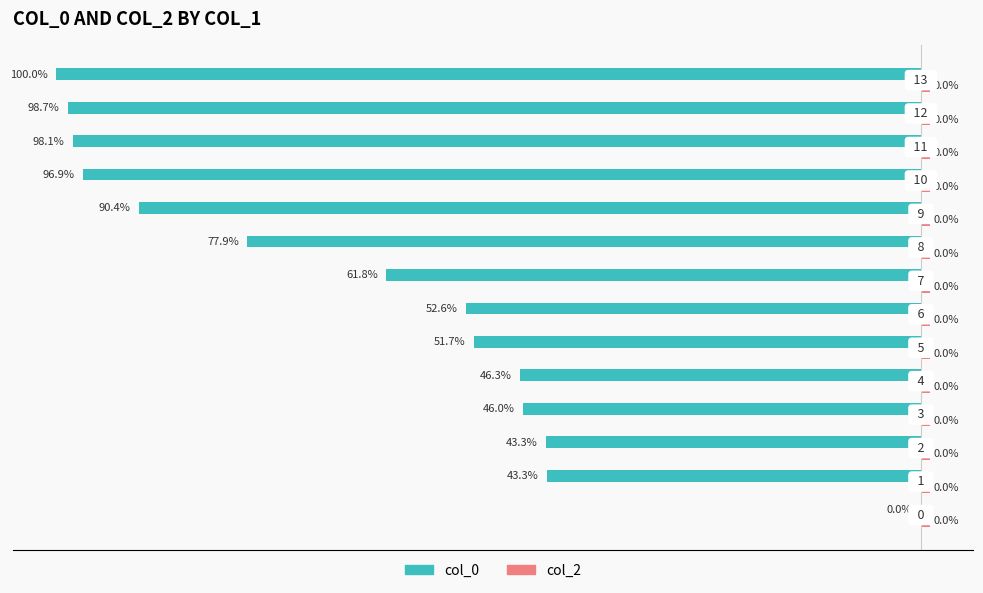

How many negative values does the col_0 series have?

13